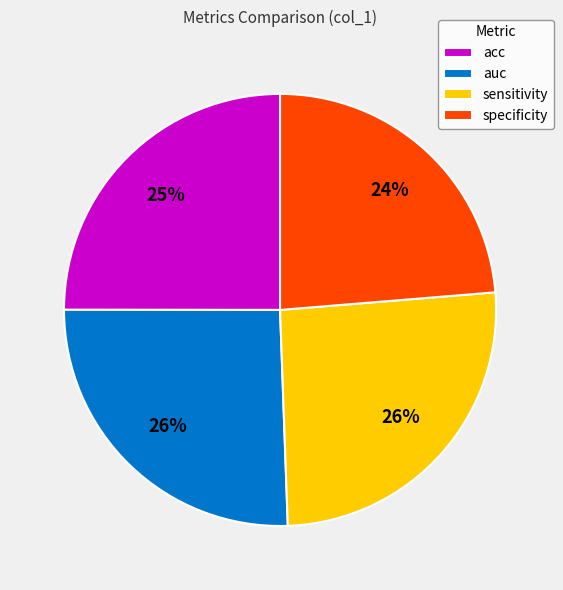

Which category has the smallest portion of the pie?

specificity